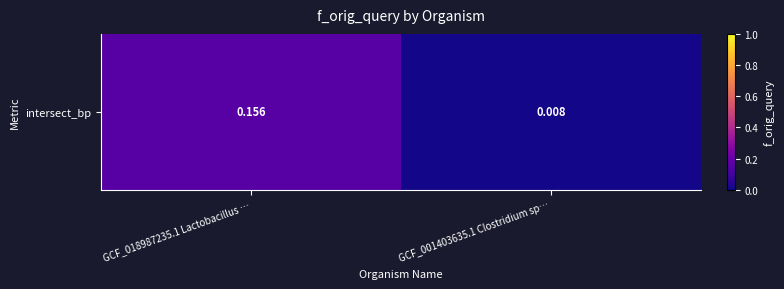

List the labels in order of value, largest first.

GCF_018987235.1 Lactobacillus …, GCF_001403635.1 Clostridium sp…